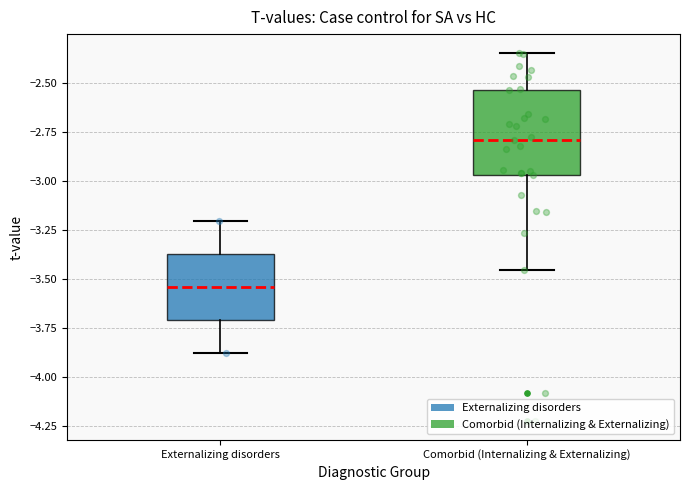

Reading left to right, transcribe this box plot: for each box, give where its median line is, the range the box spans, and where its two whiskers end, as read against the y-axis. The values are not printed on the chart, so give them approximately, as read against the axis.

Externalizing disorders: median -3.55, box -3.70 to -3.35, whiskers -3.90 to -3.20
Comorbid (Internalizing & Externalizing): median -2.80, box -2.95 to -2.55, whiskers -3.45 to -2.35